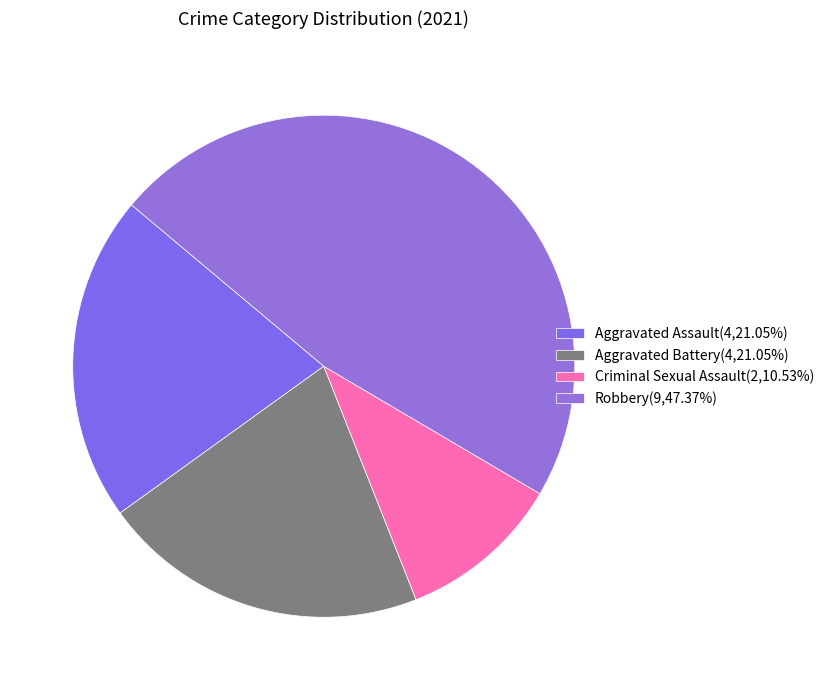

What portion of the pie excludes Robbery?

52.6%